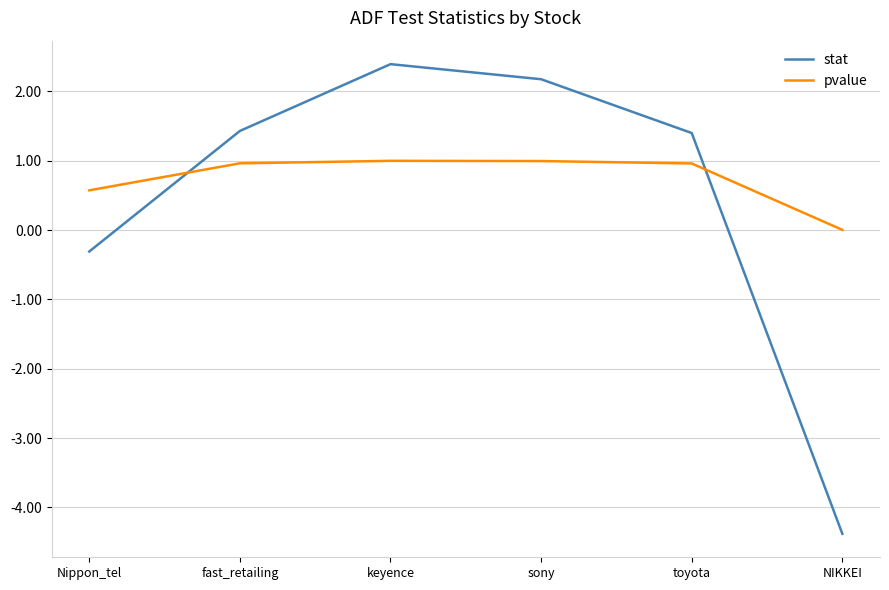

True or false: pvalue and stat intersect in this chart.

True